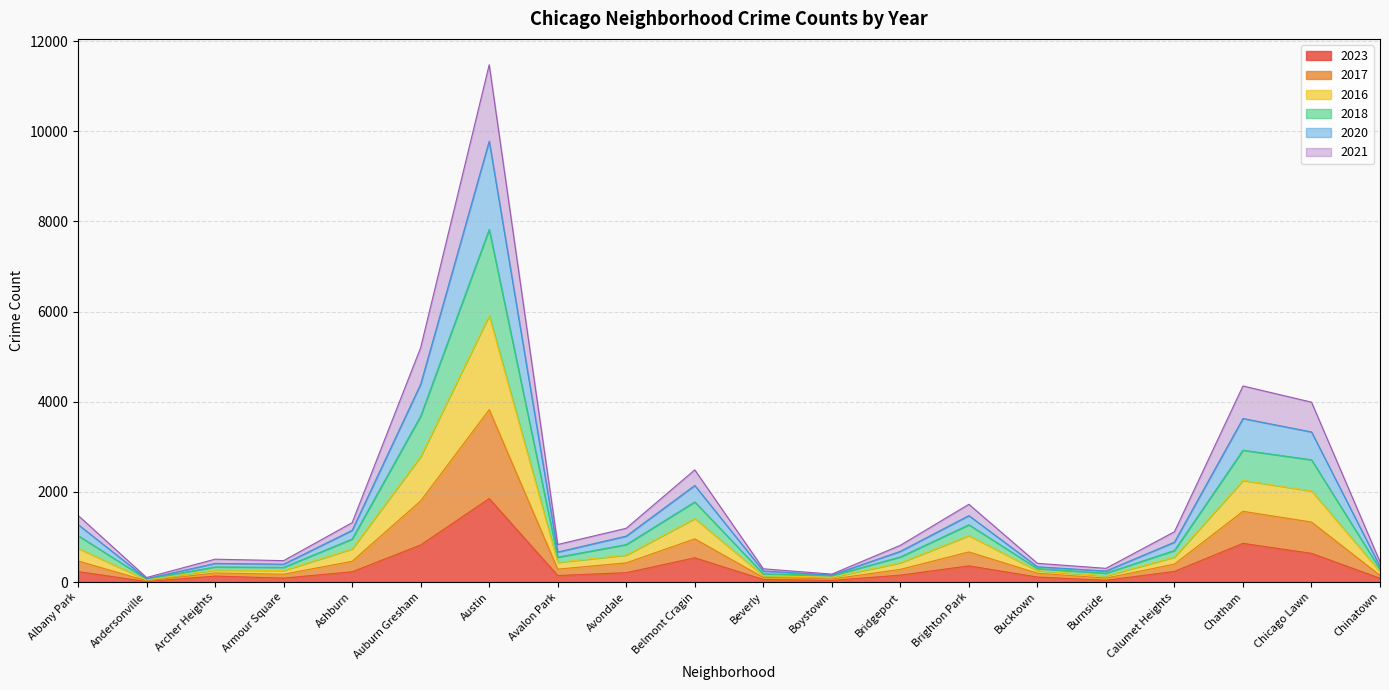

At which category is the sum across all series the highest?

Austin